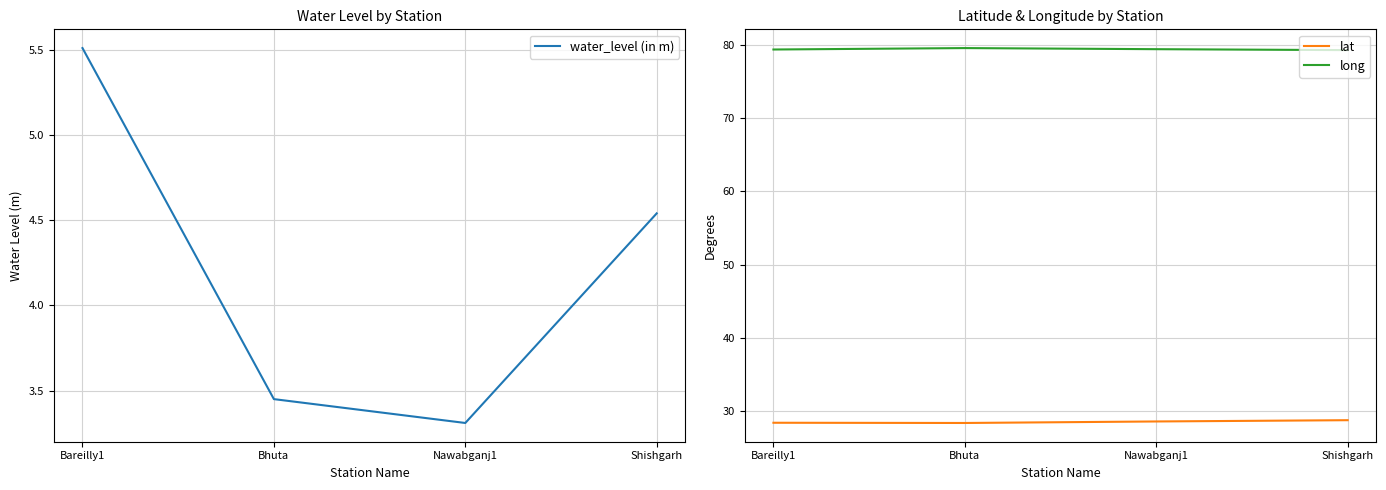

What position from the right is Nawabganj1?

2